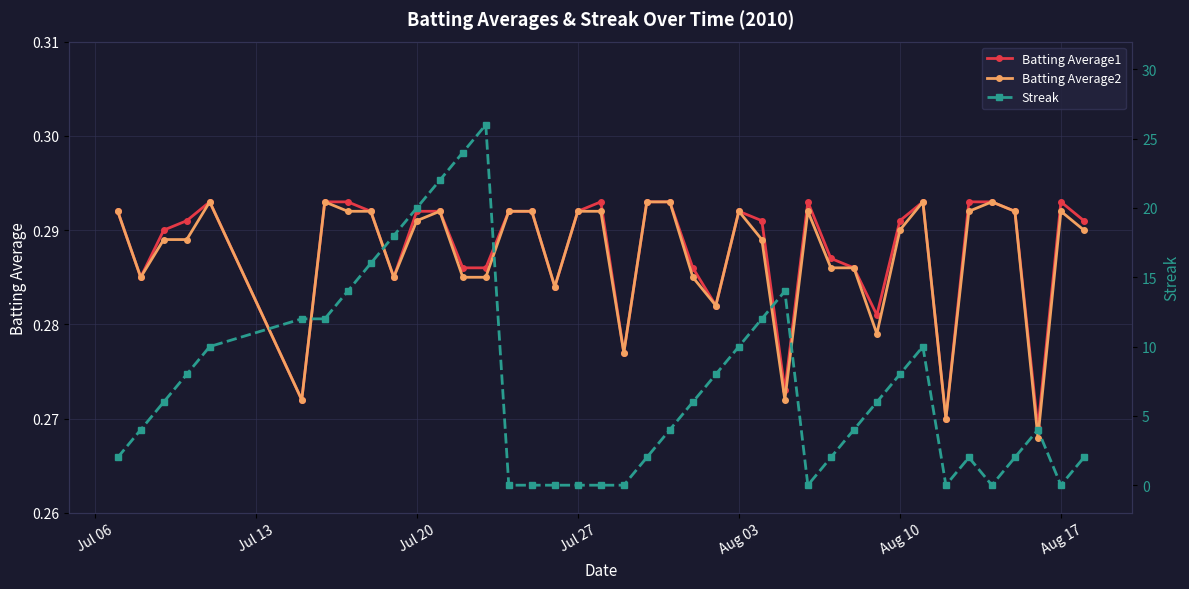

How many lines are shown in the chart?

3